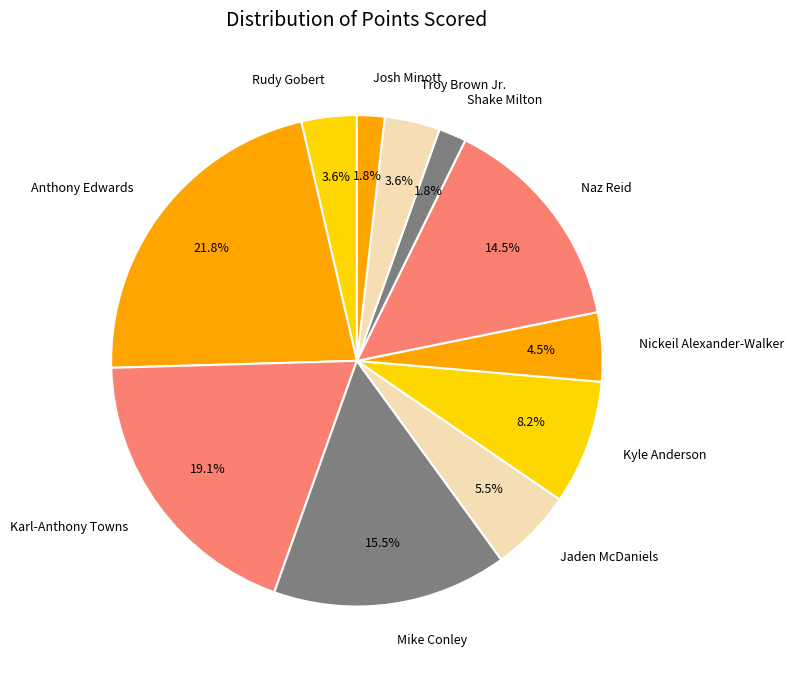

What is the largest slice in the pie chart?

Anthony Edwards